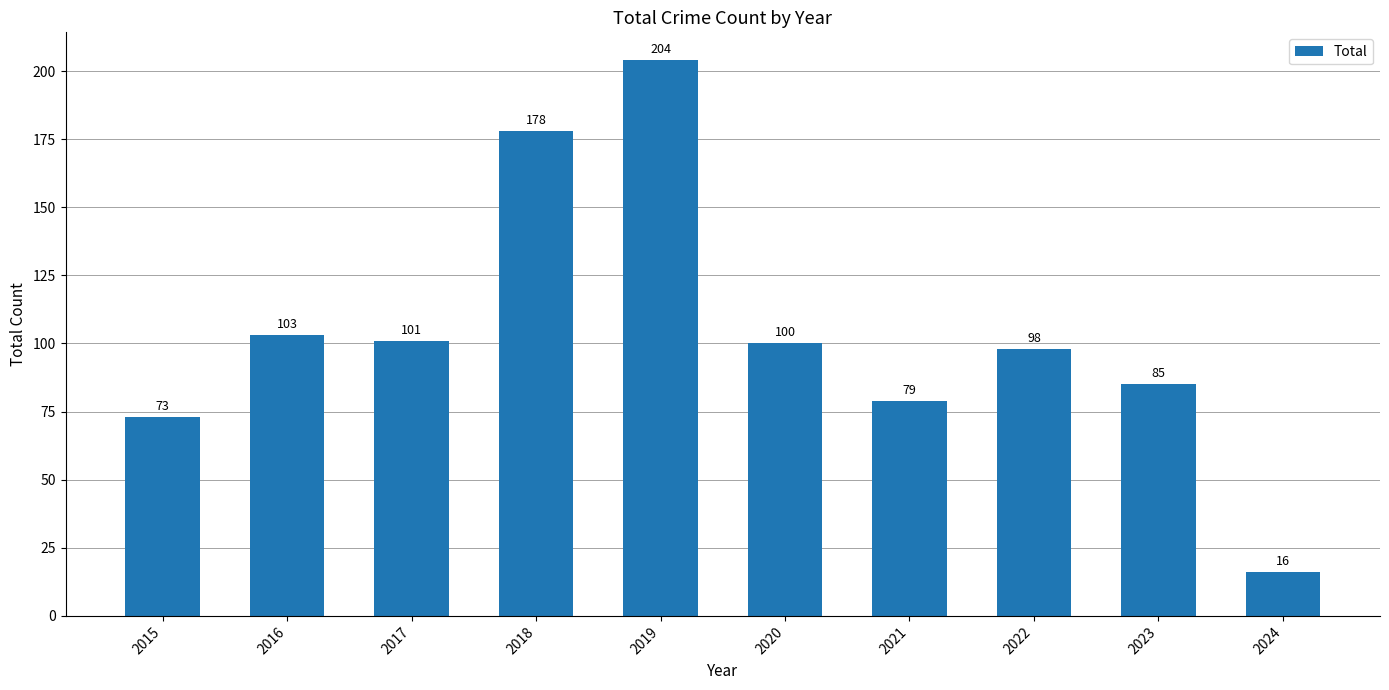

True or false: the data shows 314 at 2019.

False